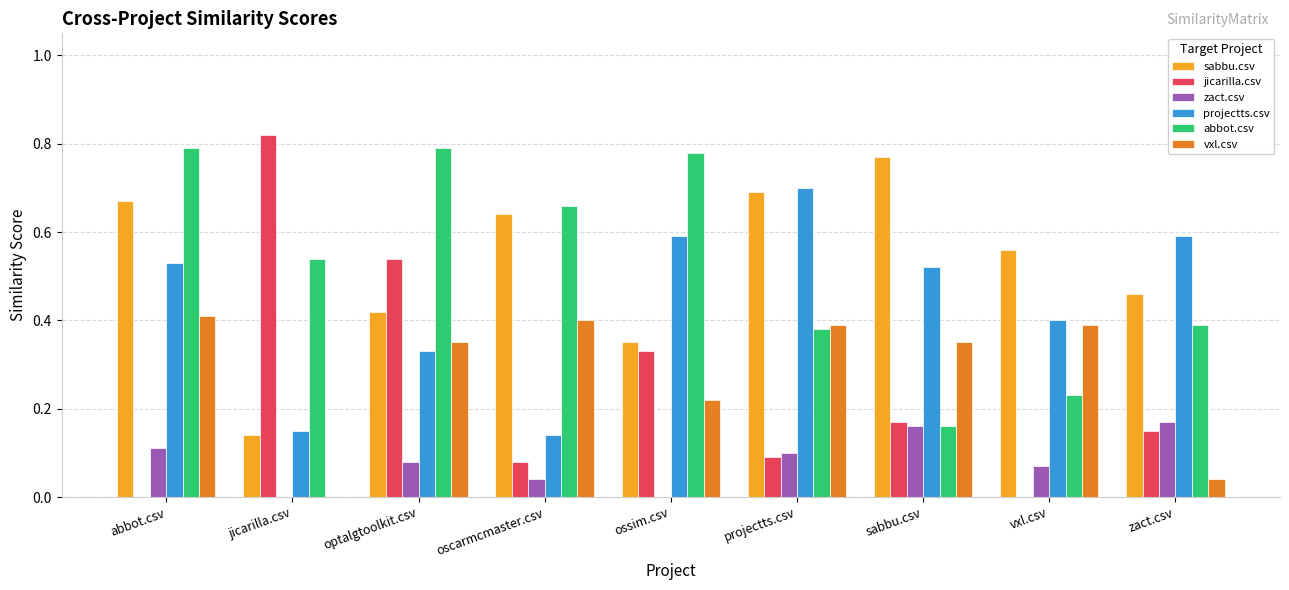

Between jicarilla.csv and zact.csv, which series saw the biggest shift?

jicarilla.csv